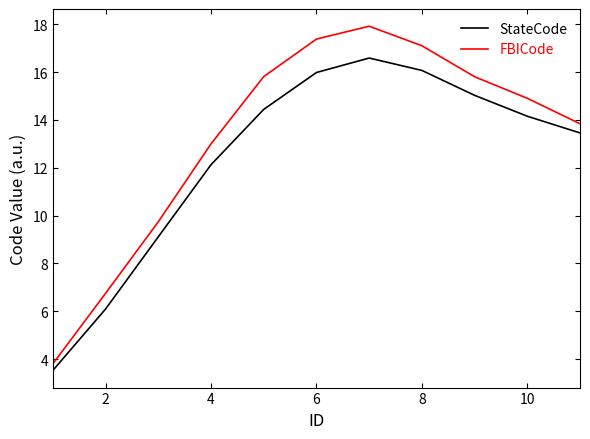

True or false: StateCode and FBICode cross at least once.

False